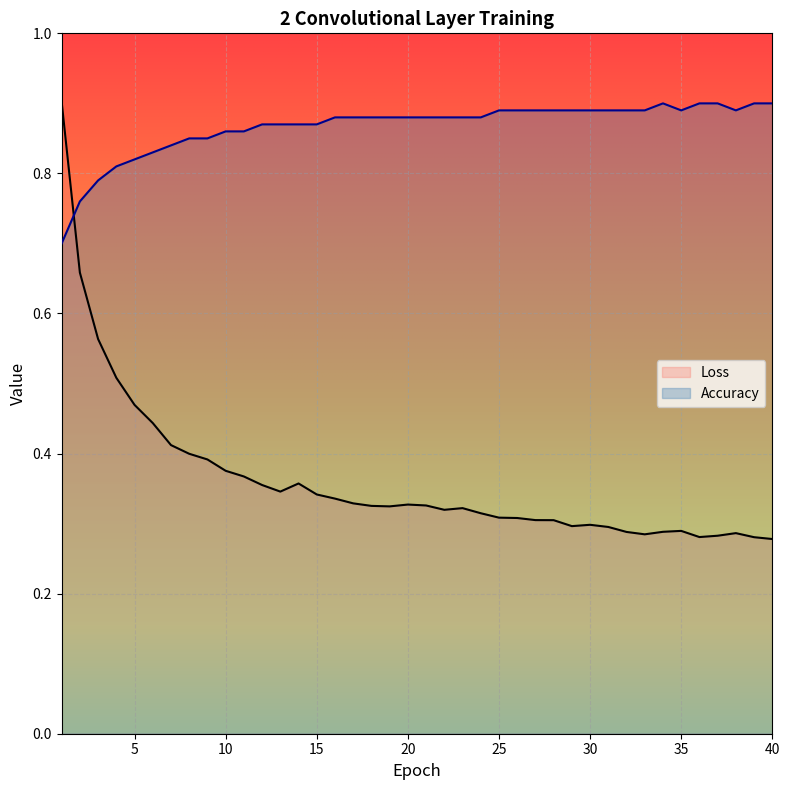

How many Loss values are between 0 and 1?

40